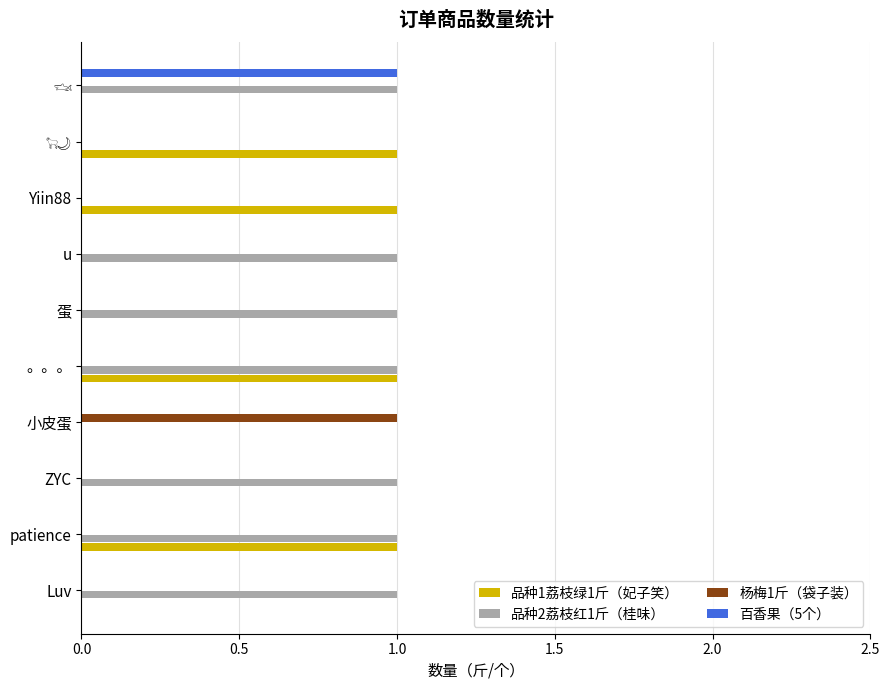

Which series has the largest total across all categories?

品种2荔枝红1斤（桂味）